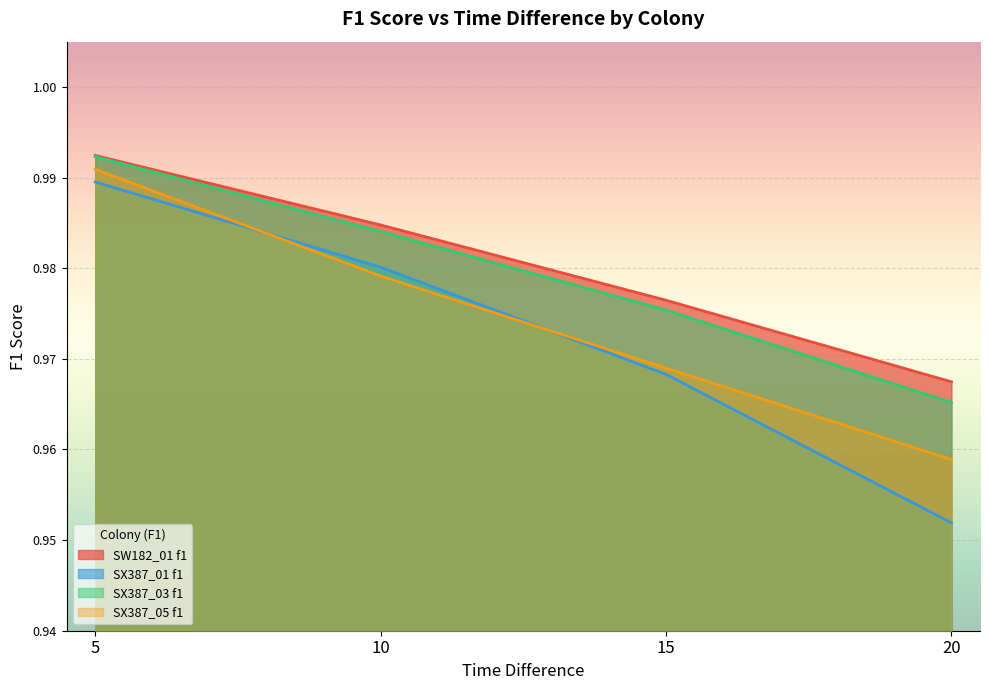

Count the number of categories in the chart.

4